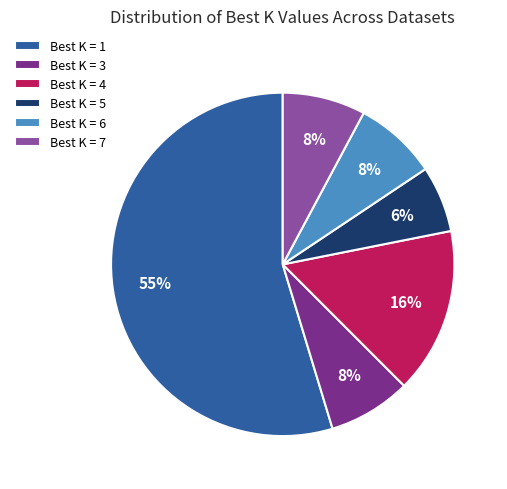

True or false: Best K = 7 accounts for 8% of the total.

True